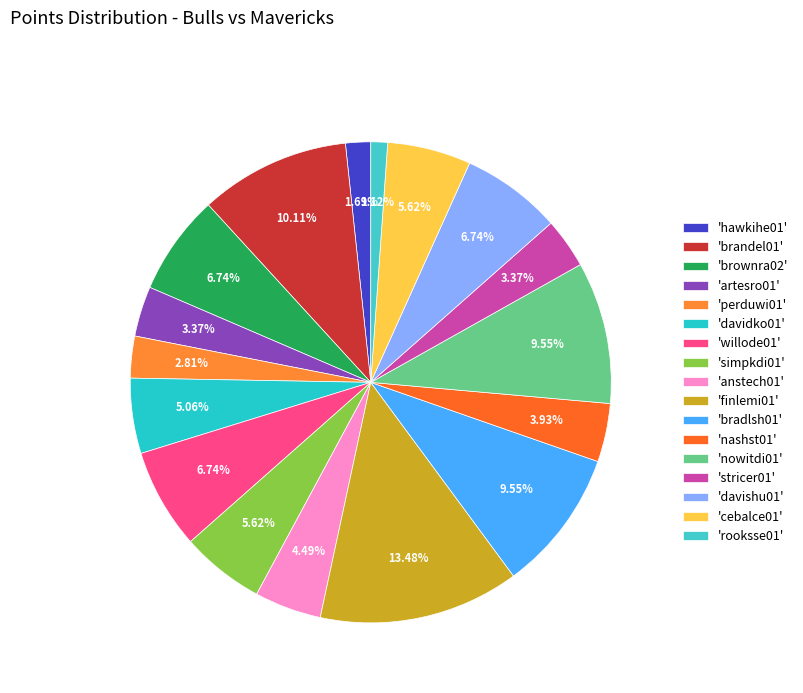

Which category has the smallest portion of the pie?

rooksse01